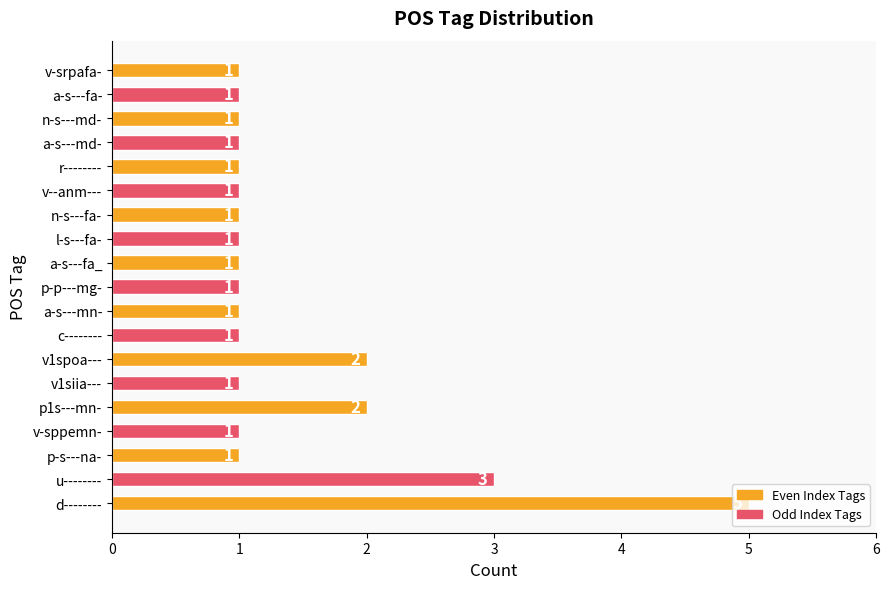

The chart shows a value of 1 at a-s---fa-. True or false?

True